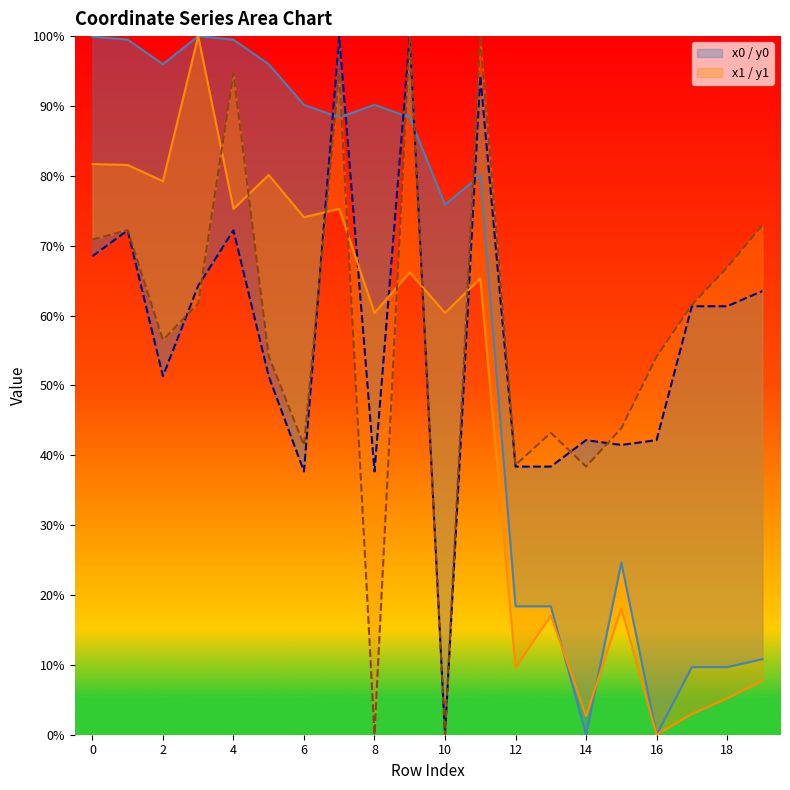

Which category has the lowest value in the y1 series?

8